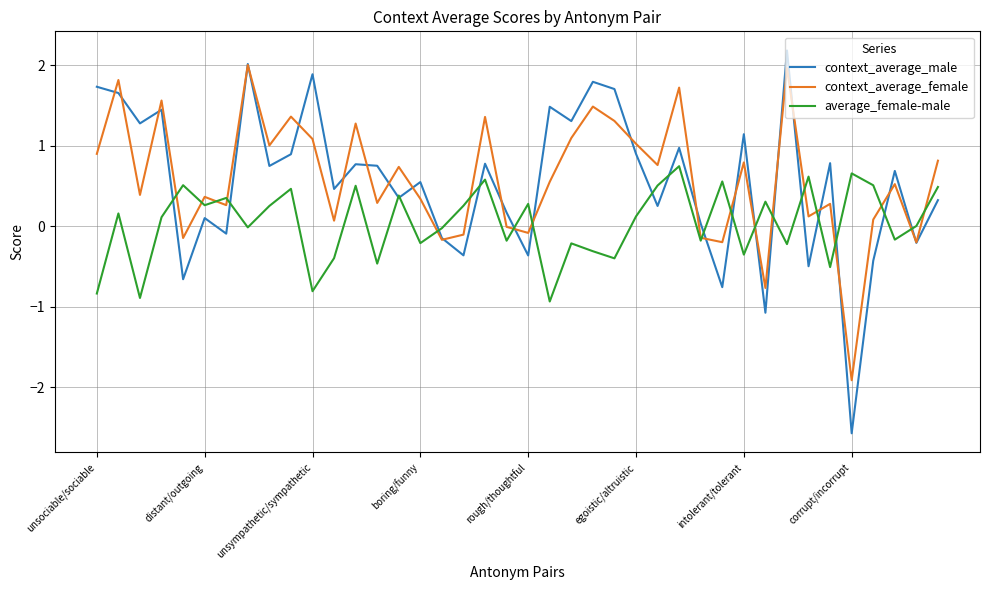

What is the minimum value shown in the chart?

-2.6